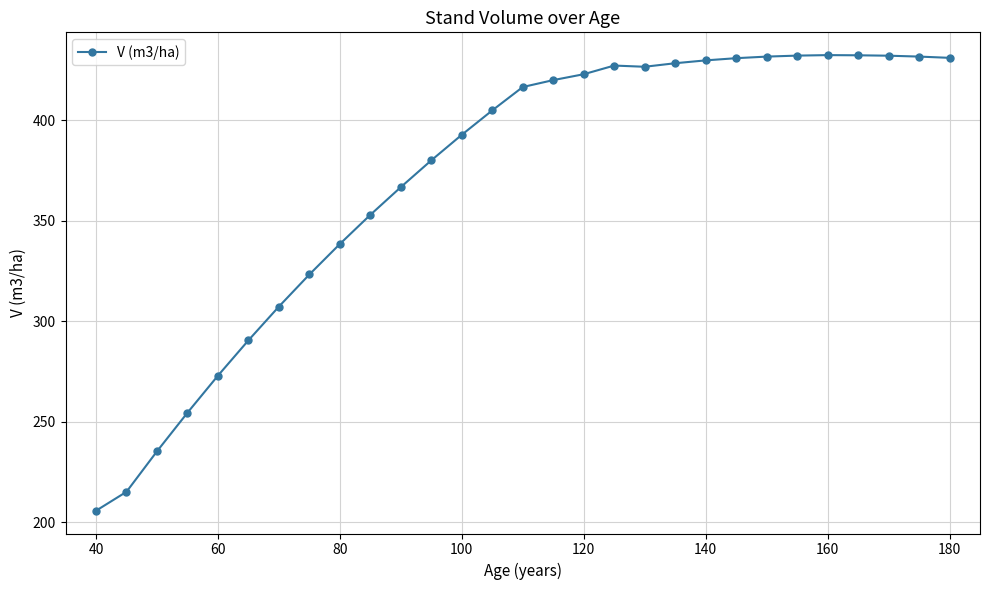

What is the difference between the maximum and second lowest values?

217.3